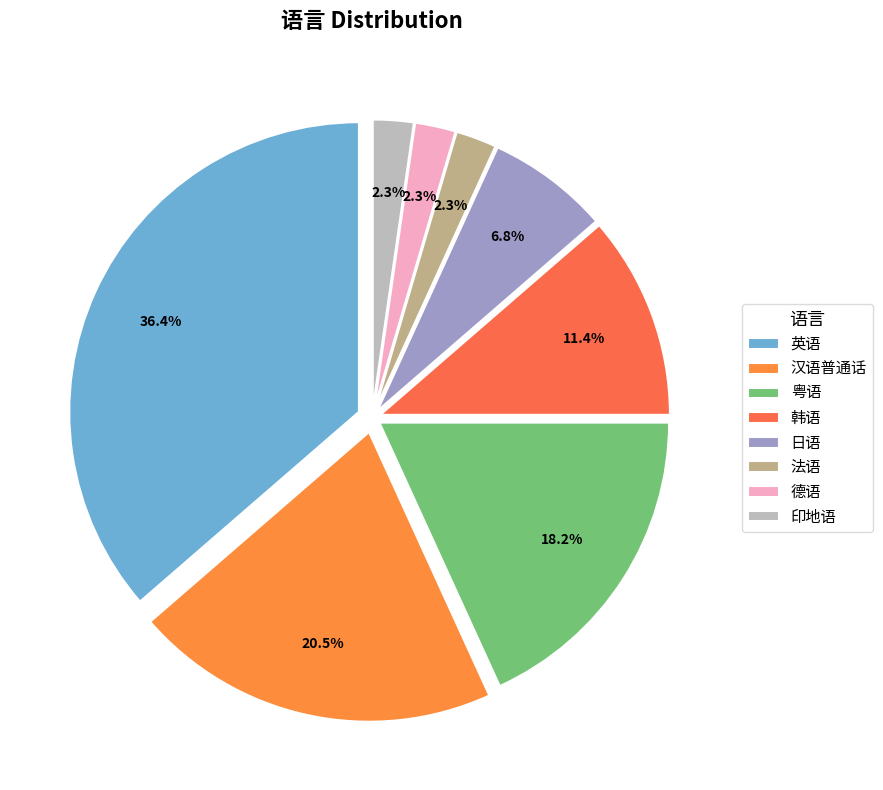

To the nearest percent, what is the combined percentage of 德语 and 英语?

39%